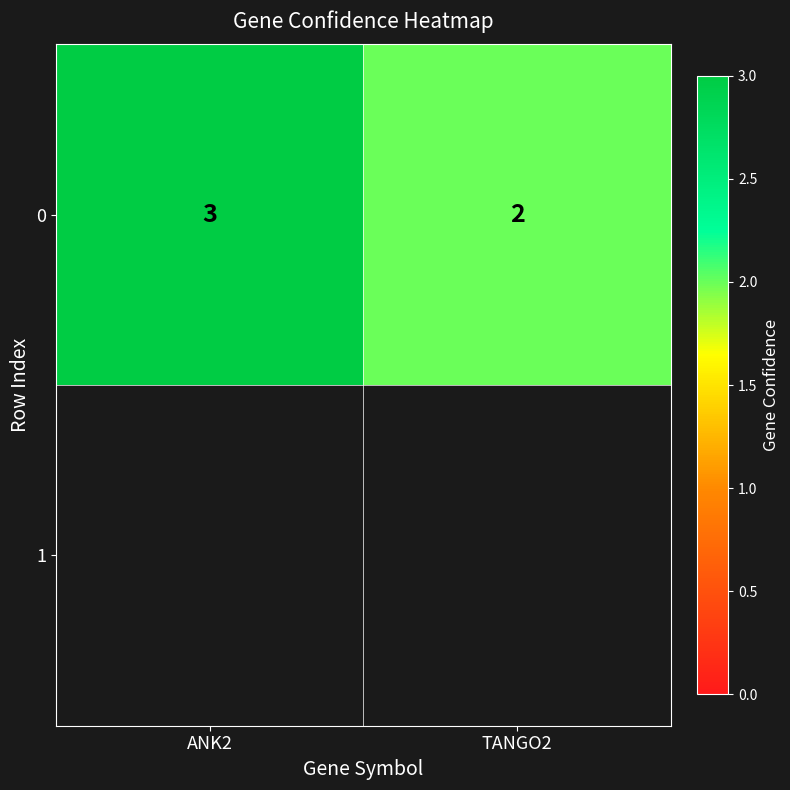

Count the number of categories in the chart.

2